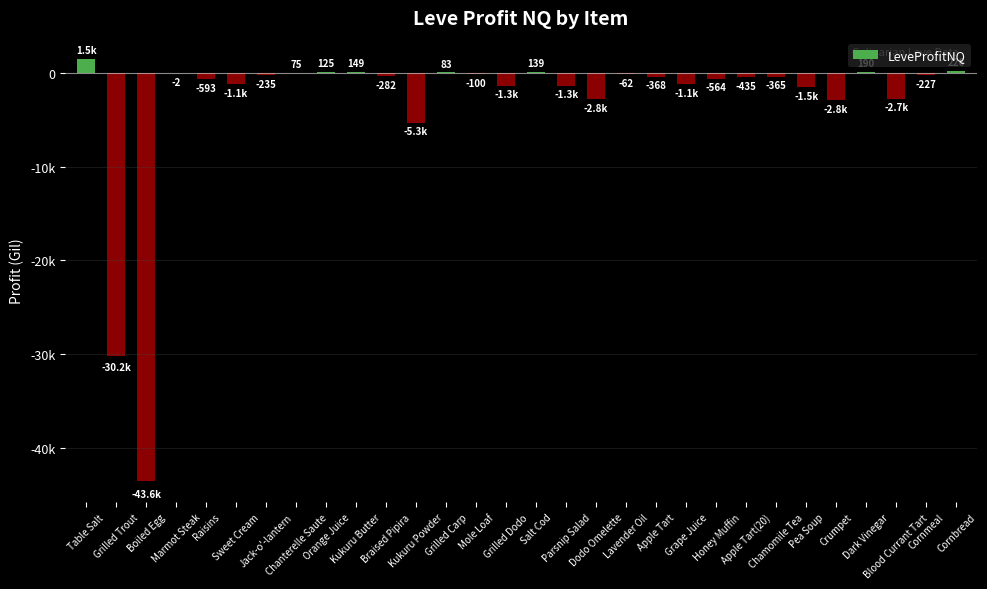

Which has a higher value, Parsnip Salad or Apple Tart(20)?

Apple Tart(20)